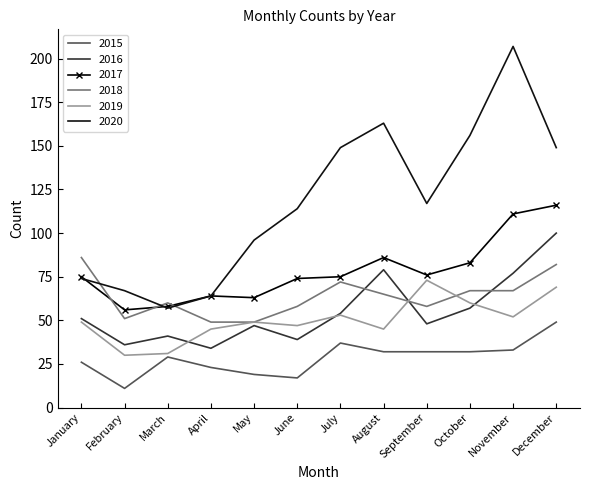

What is the average value of the 2017 series?

78